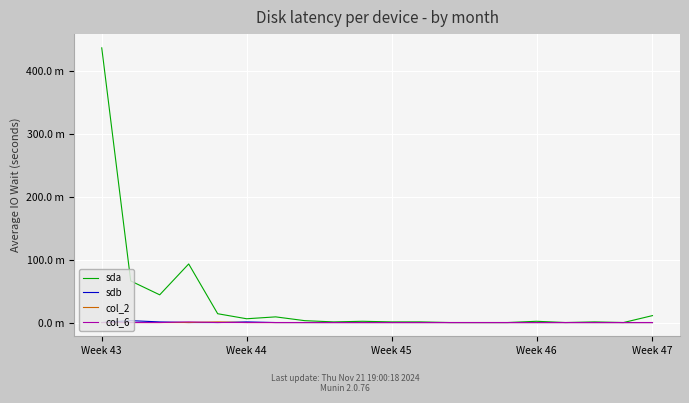

What are all the series names shown in the legend?

sda, sdb, col_2, col_6